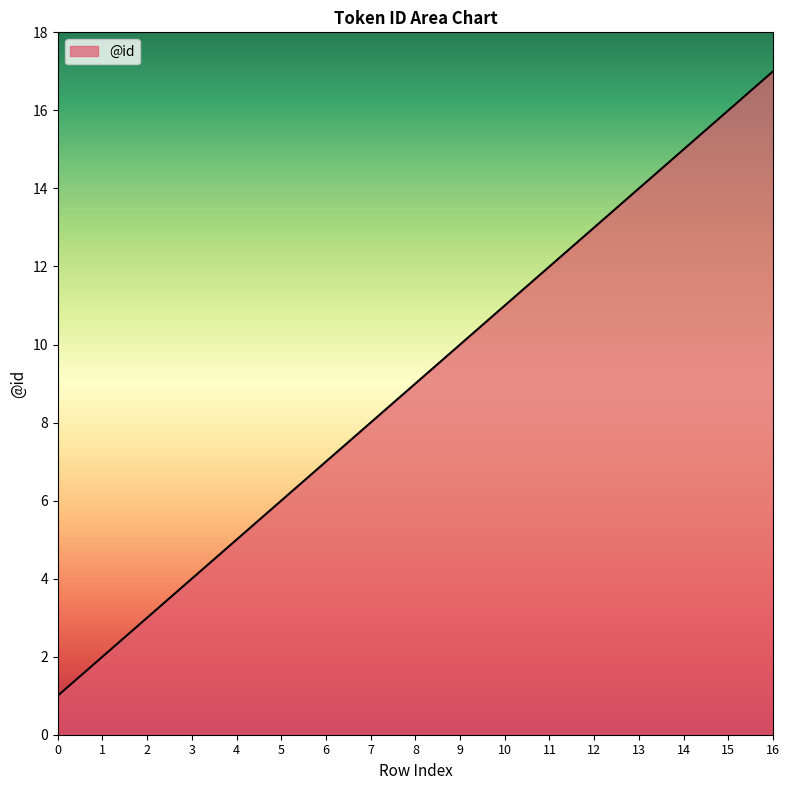

Reading left to right, list all the values displayed in this chart.

1	2	3	4	5	6	7	8	9	10	11	12	13	14	15	16	17